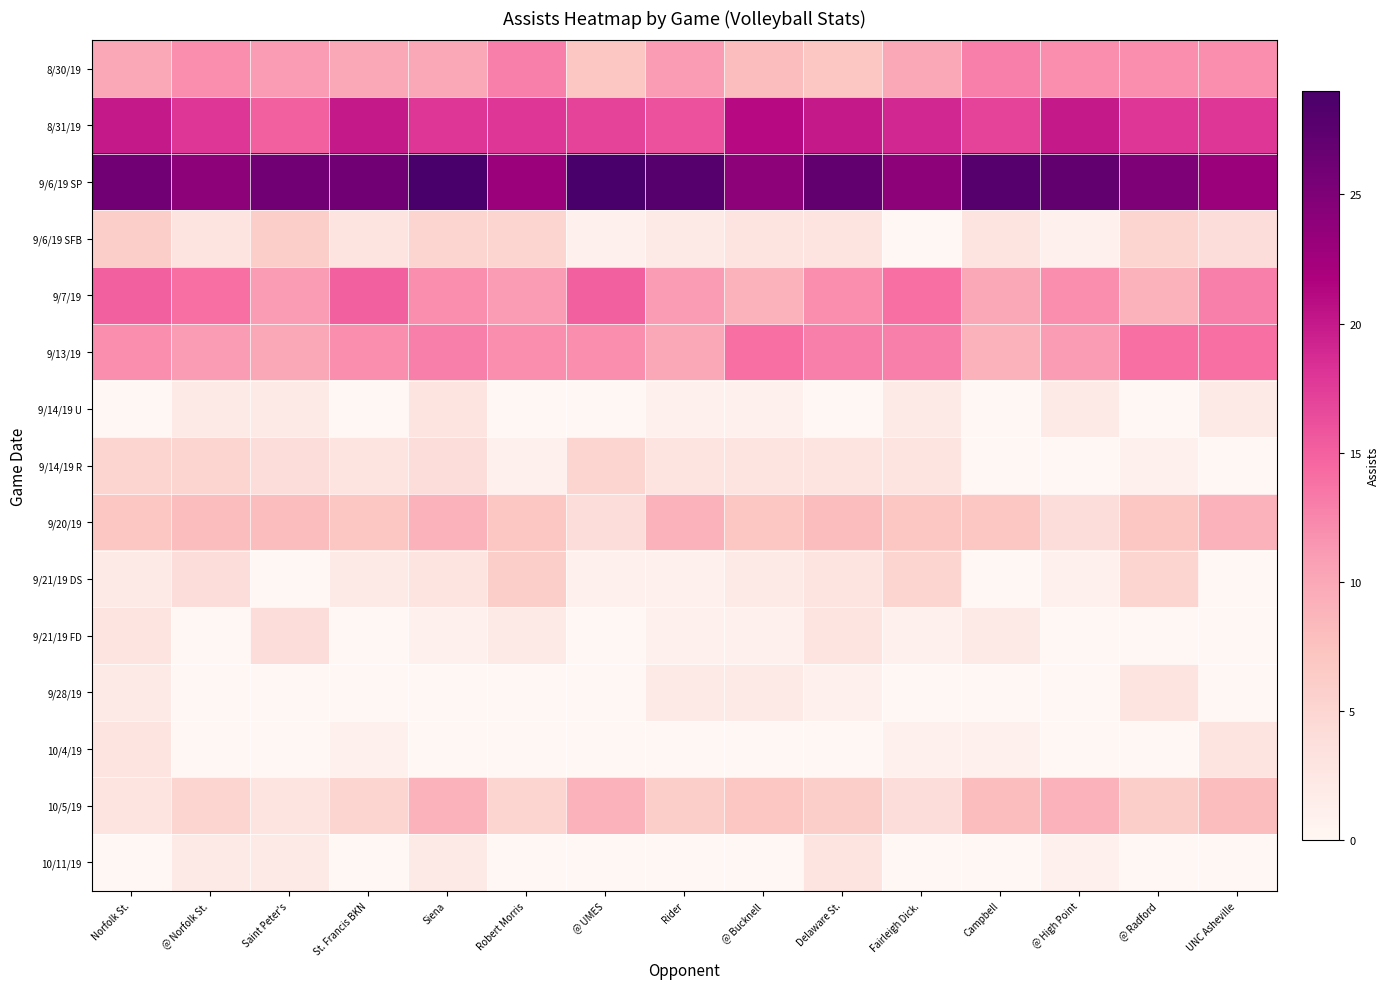

Which series has the largest total across all categories?

9/6/19 SP